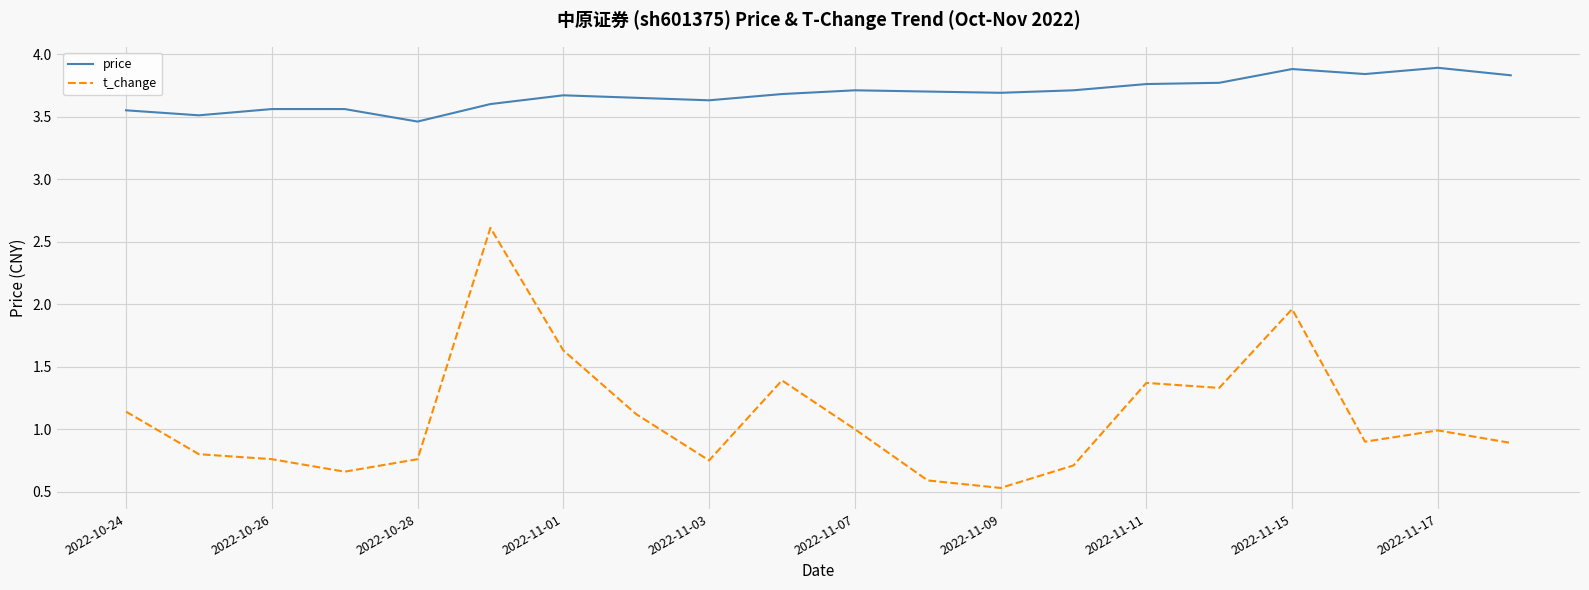

List the series in order of their overall mean, highest first.

price, t_change